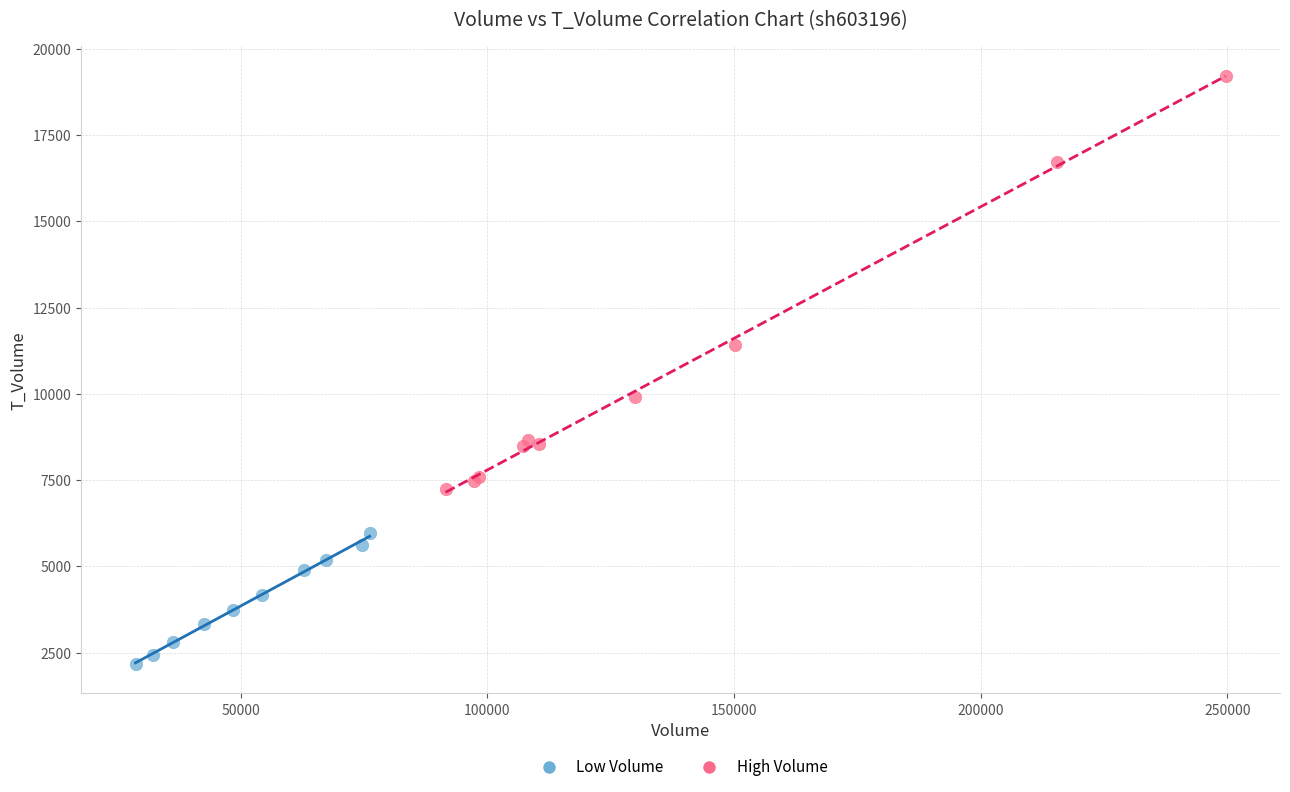

Which series has the largest Y range (max minus min)?

High Volume